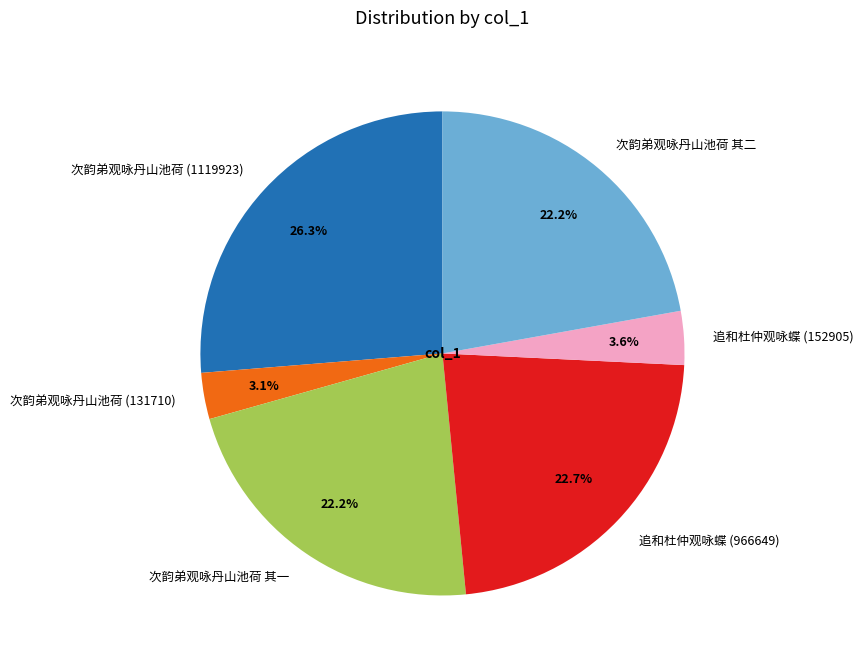

What percentage is the 追和杜仲观咏蝶 (966649) slice, to the nearest percent?

23%